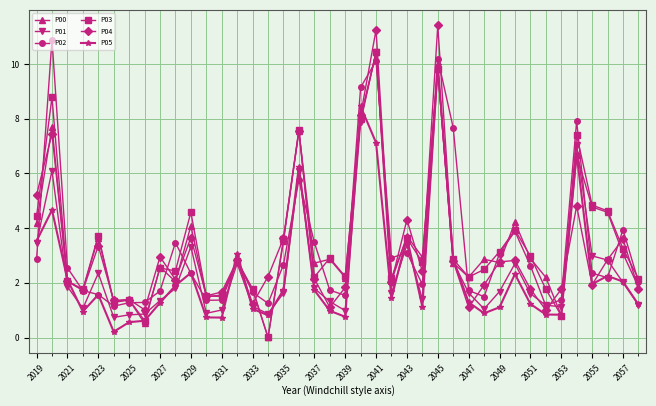

True or false: P05 has more than 1 interior local peaks.

True